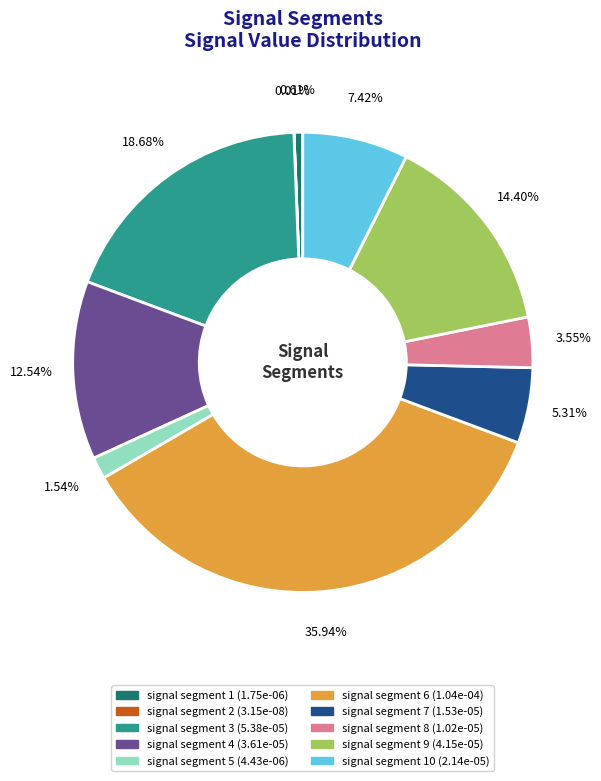

Is there a majority slice in this chart?

No